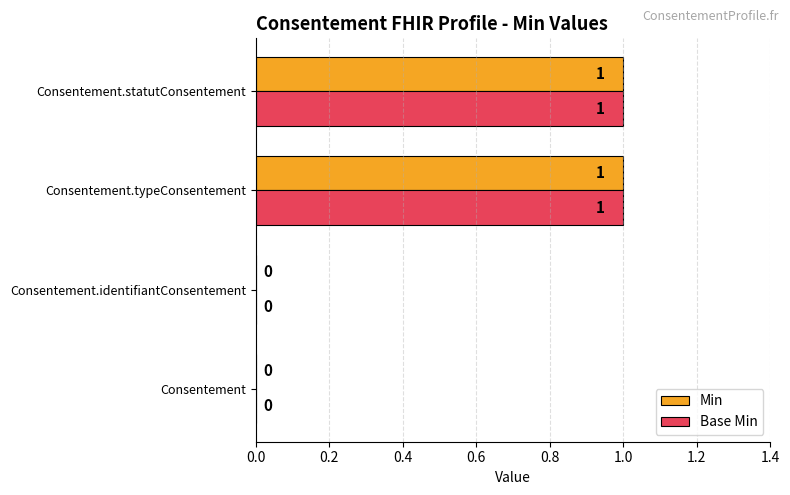

The value of Base Min at Consentement.identifiantConsentement is 0. True or false?

True